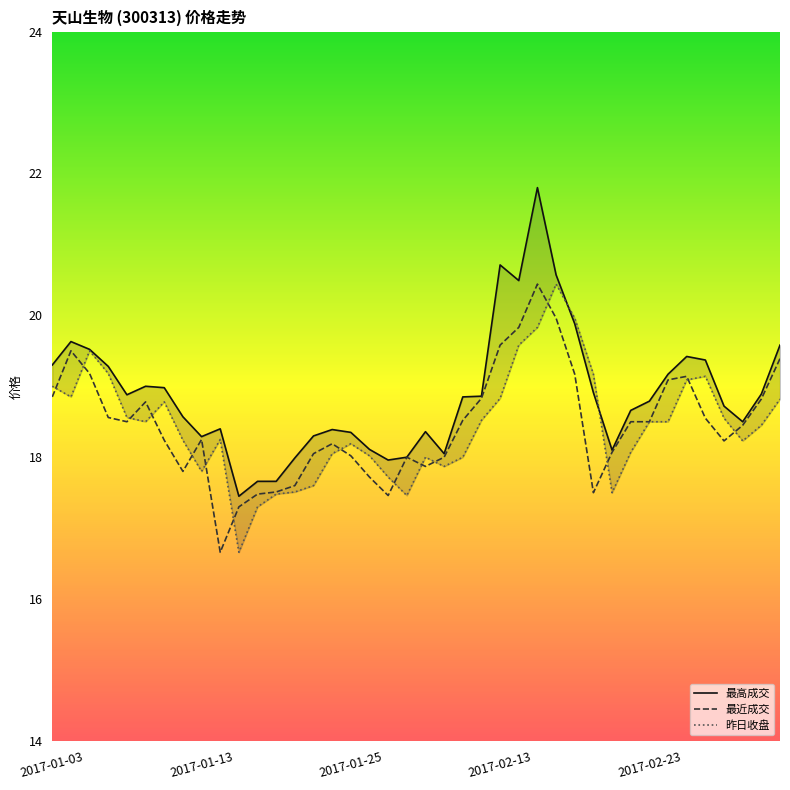

In 昨日收盘, how many points are lower than both neighbors (excluding endpoints)?

8